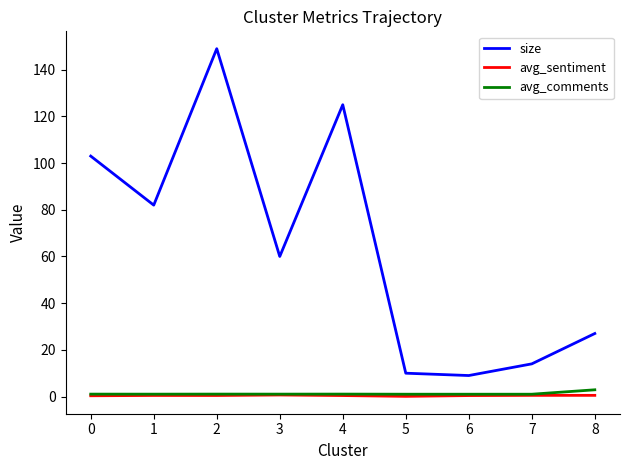

What is the sum of the avg_sentiment values at 4 and 0?

0.8